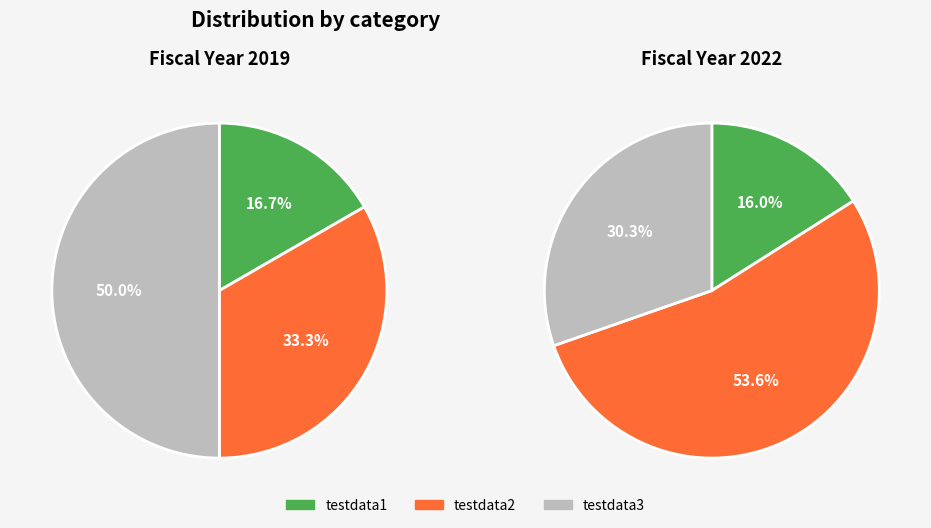

To the nearest percent, what is the average slice percentage?

33%